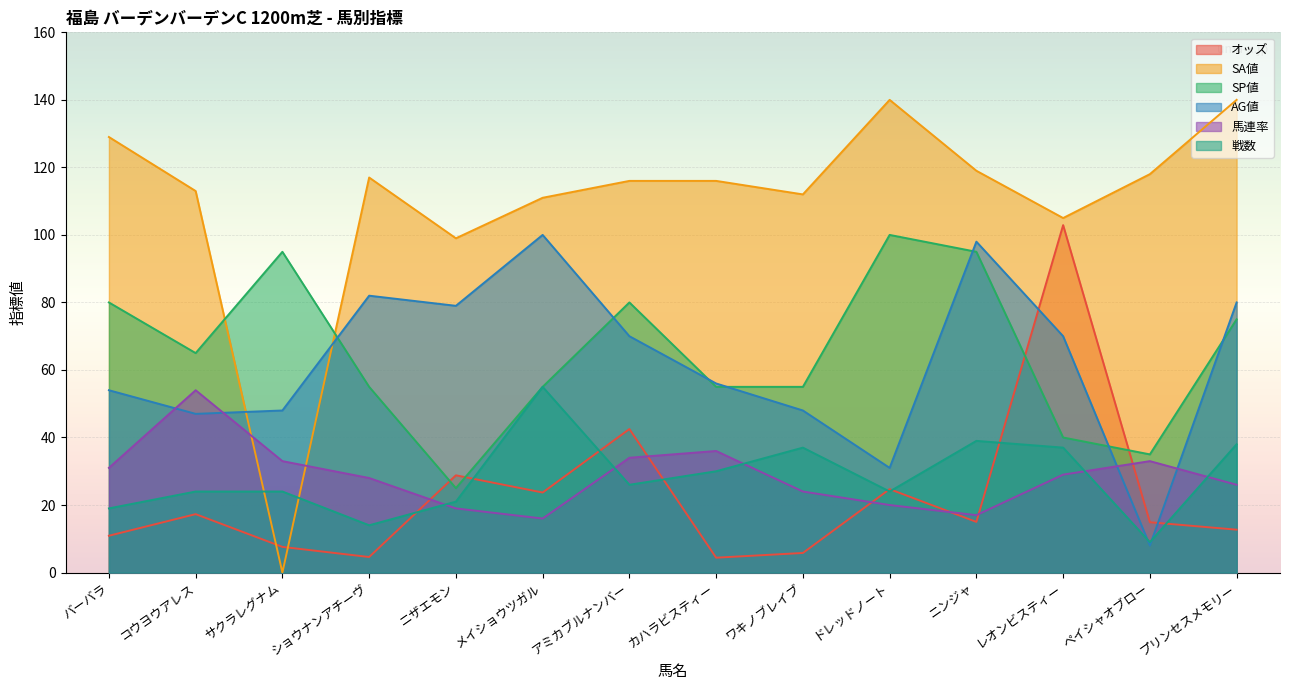

What position from the right is ワキノブレイブ?

6